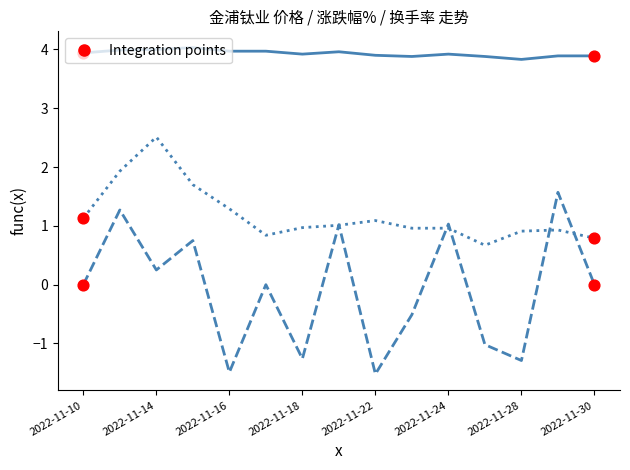

What is the minimum value shown in the chart?

-1.5